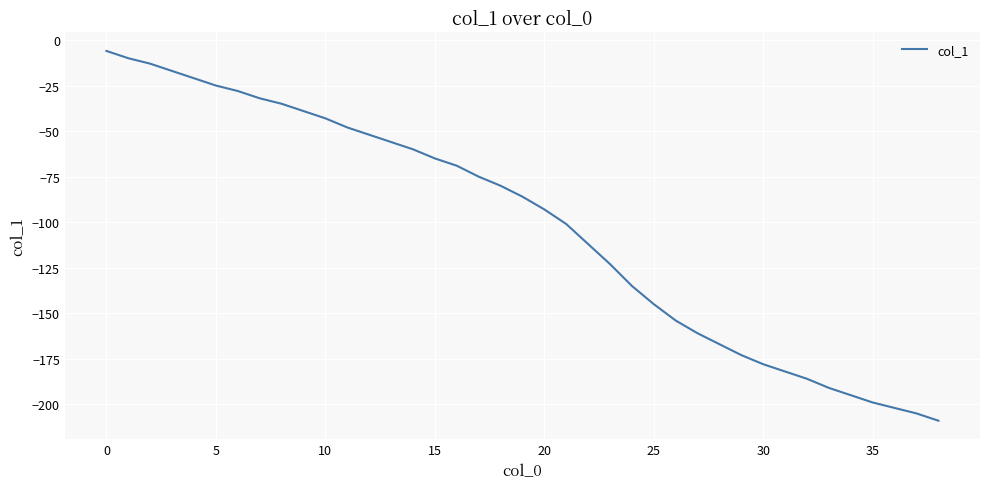

What is the minimum value shown in the chart?

-209